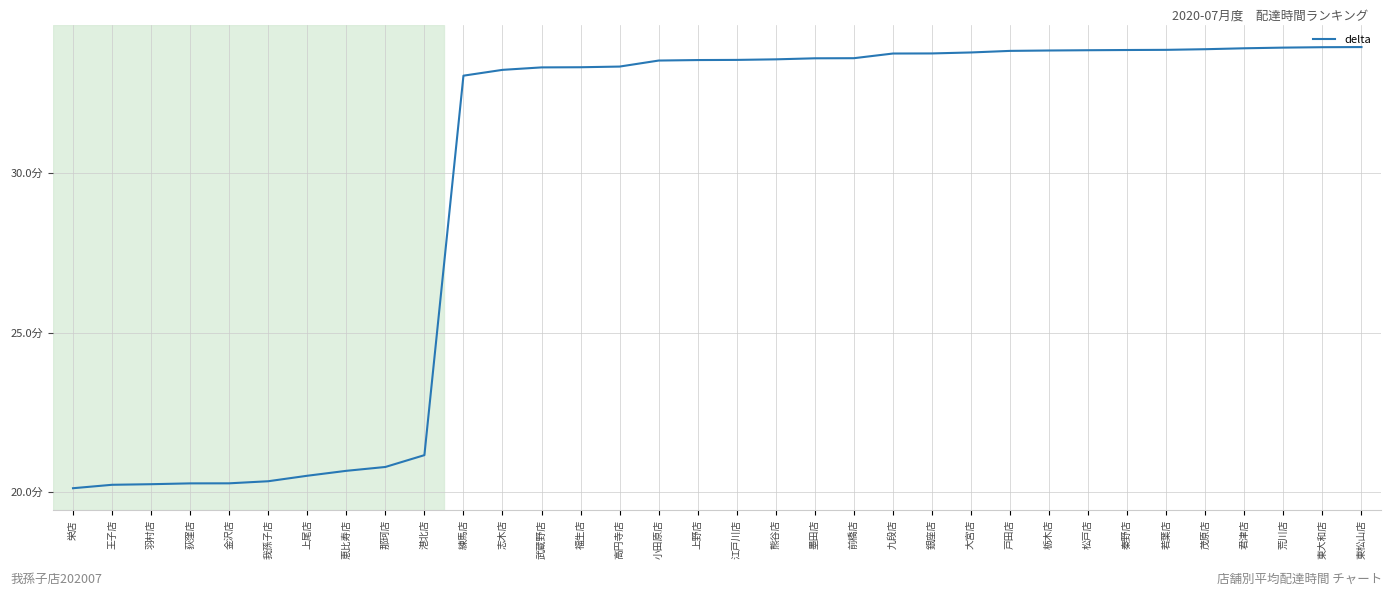

What is the label of the 26th point from the right?

那珂店